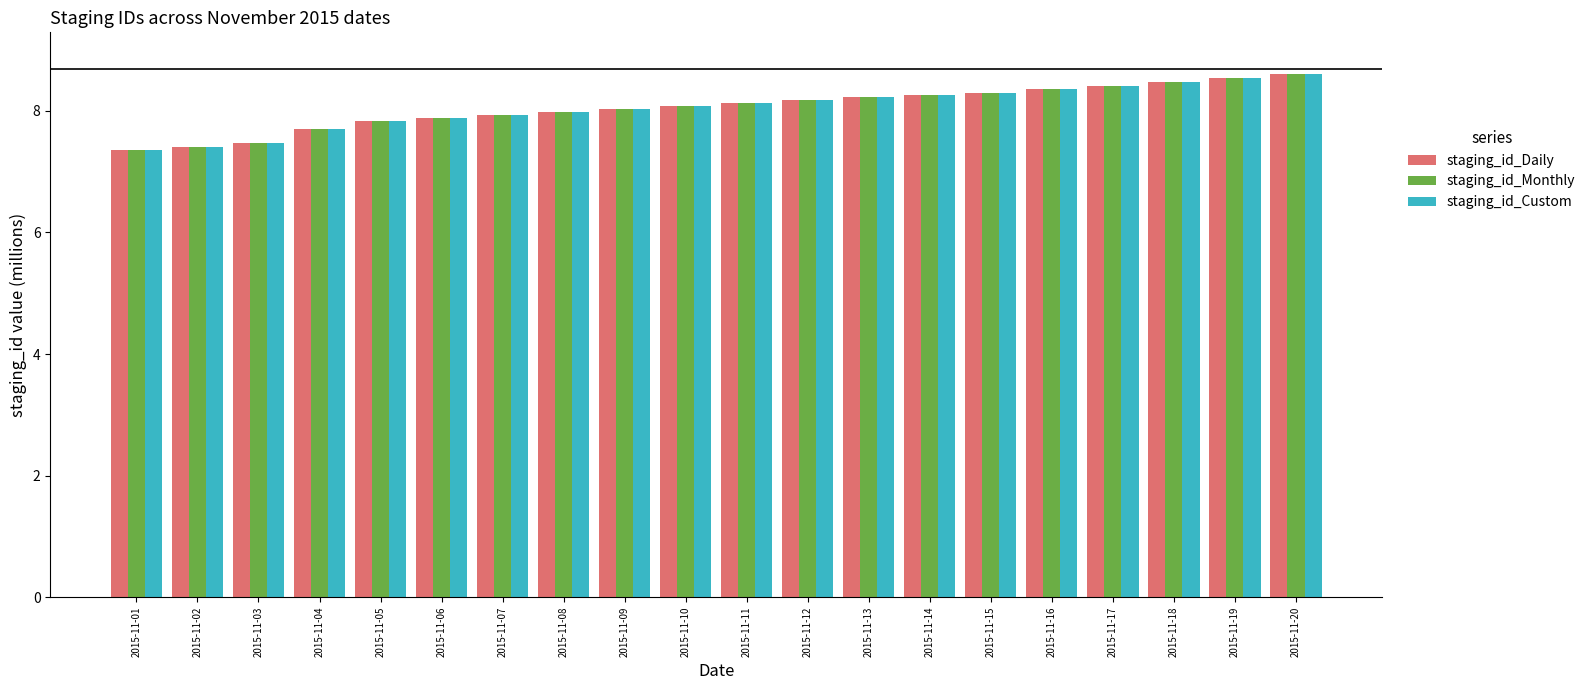

True or false: staging_id_Custom has a value of 7.8 at 2015-11-05.

True